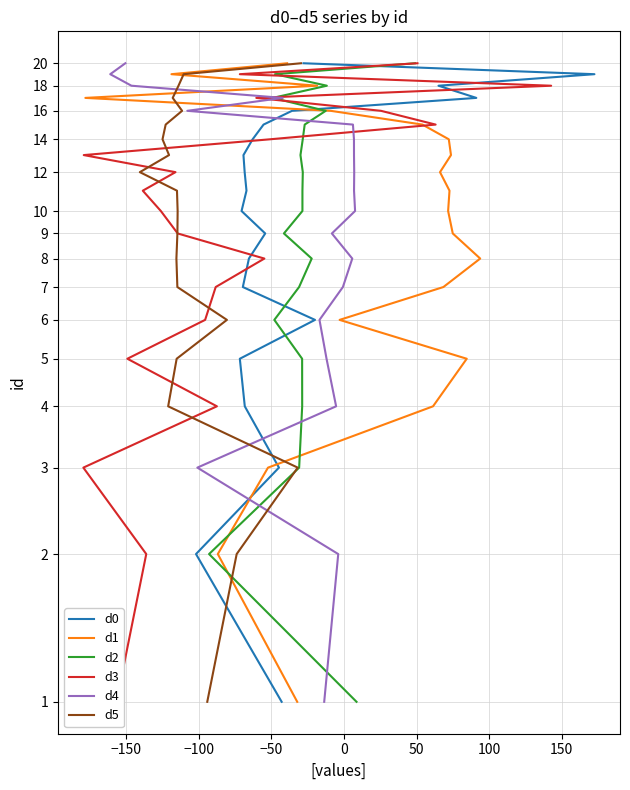

Is it true that d2 equals 3 at 13?

False